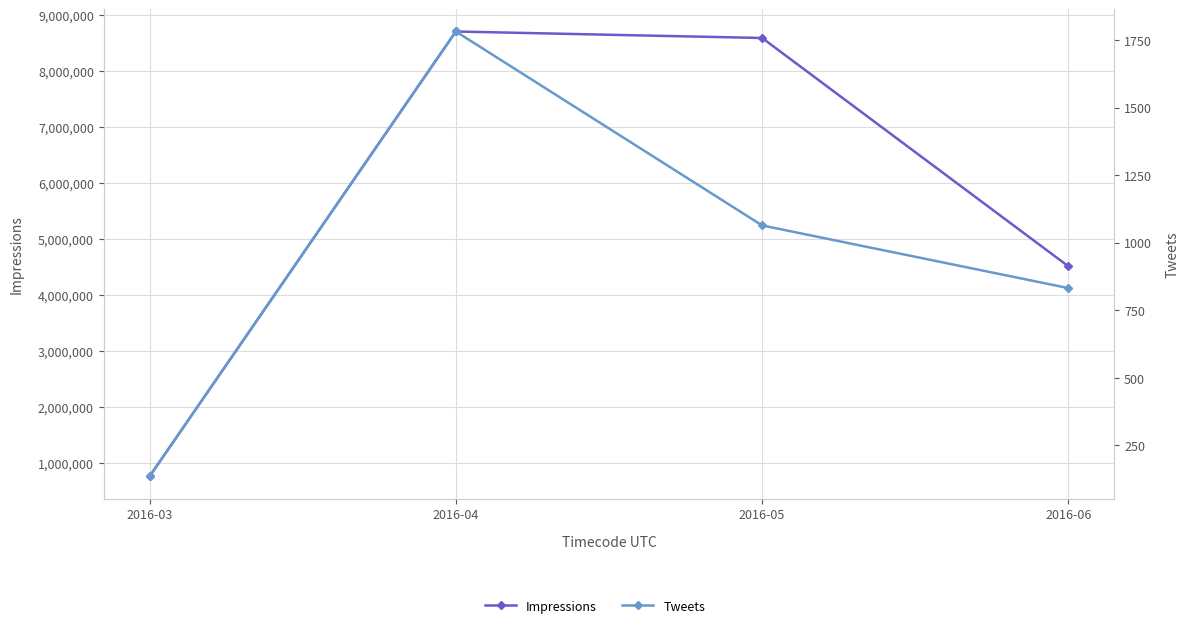

Count the Tweets values in the range 832 to 1782.

3